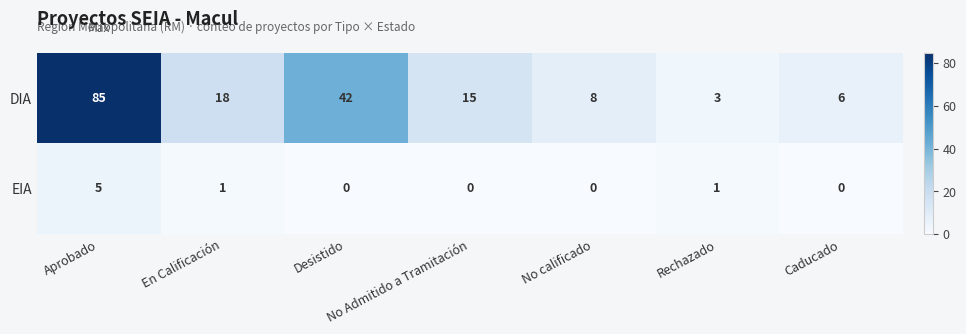

True or false: DIA has a value of 37 at Aprobado.

False